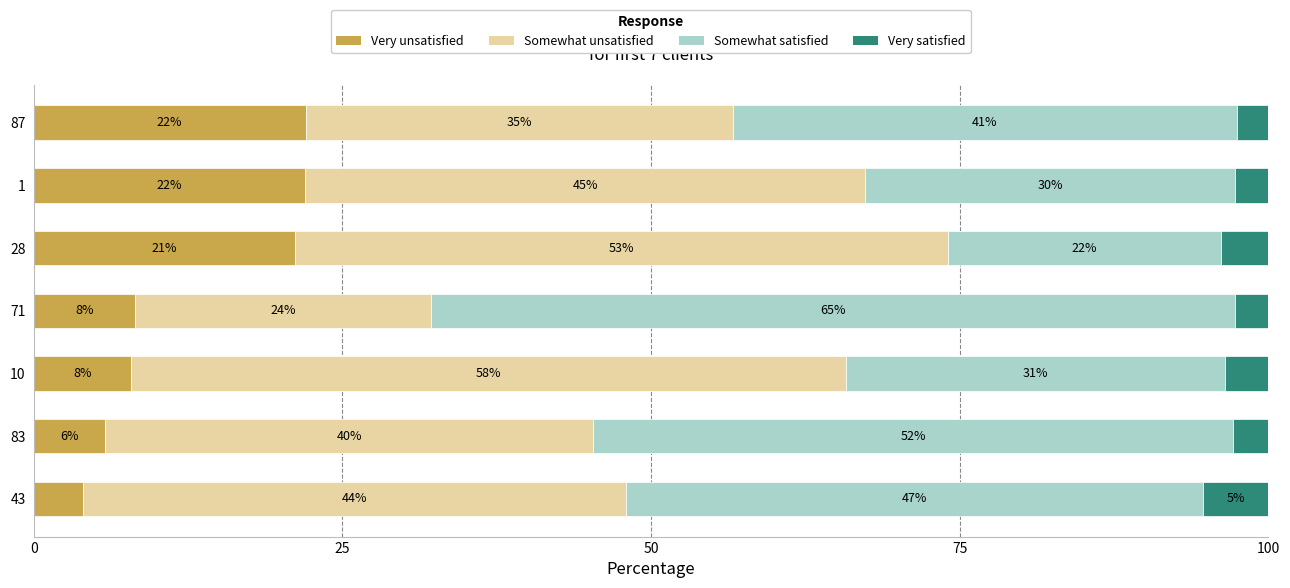

What is the total value across all series at 71?

100.0